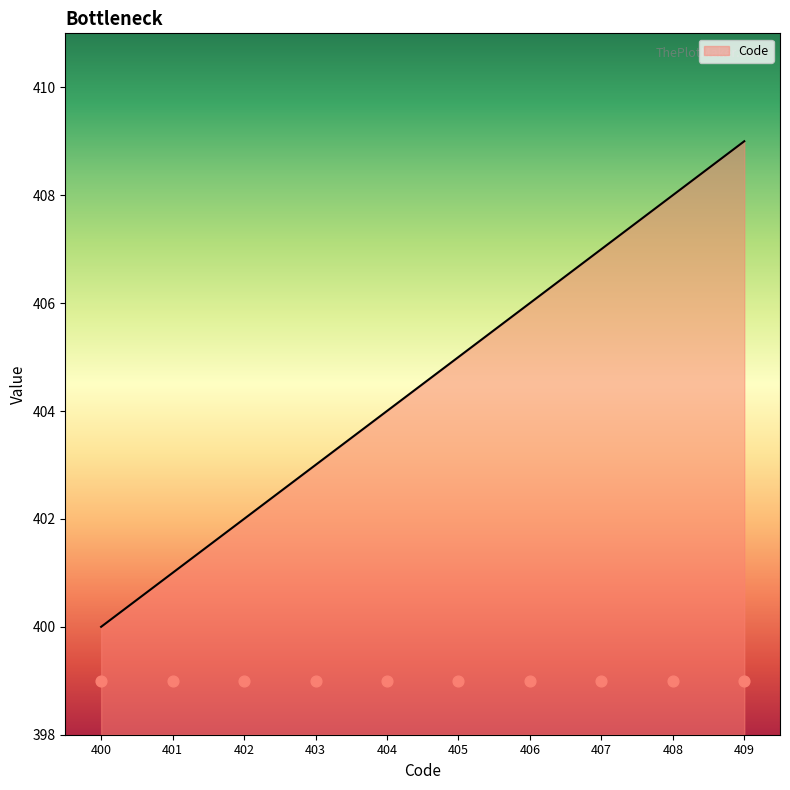

What is the change in value from 406 to 408?

+2